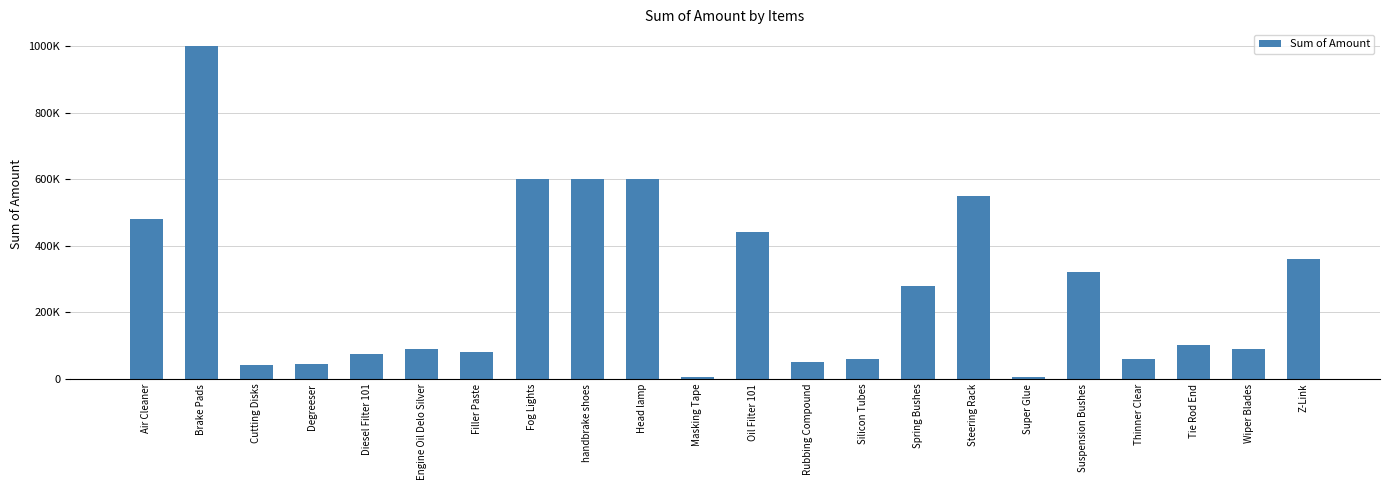

List the labels in order of value, smallest first.

Masking Tape, Super Glue, Cutting Disks, Degreeser, Rubbing Compound, Silicon Tubes, Thinner Clear, Diesel Filter 101, Filler Paste, Engine Oil Delo Silver, Wiper Blades, Tie Rod End, Spring Bushes, Suspension Bushes, Z-Link, Oil Filter 101, Air Cleaner, Steering Rack, Fog Lights, handbrake shoes, Head lamp, Brake Pads